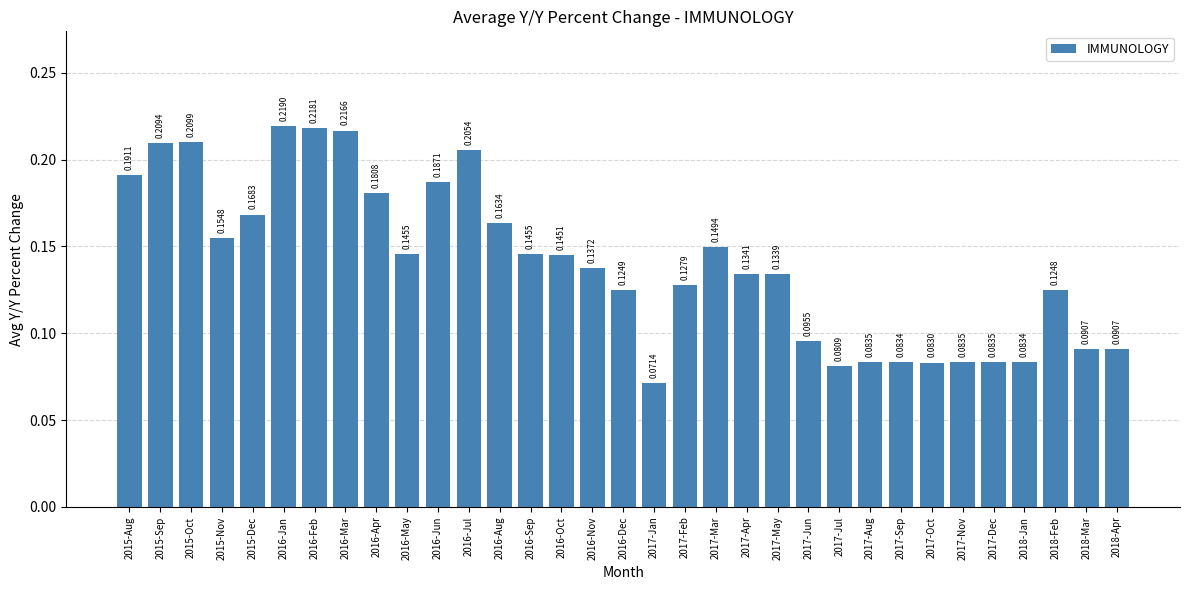

What is the sum of all values?

4.6